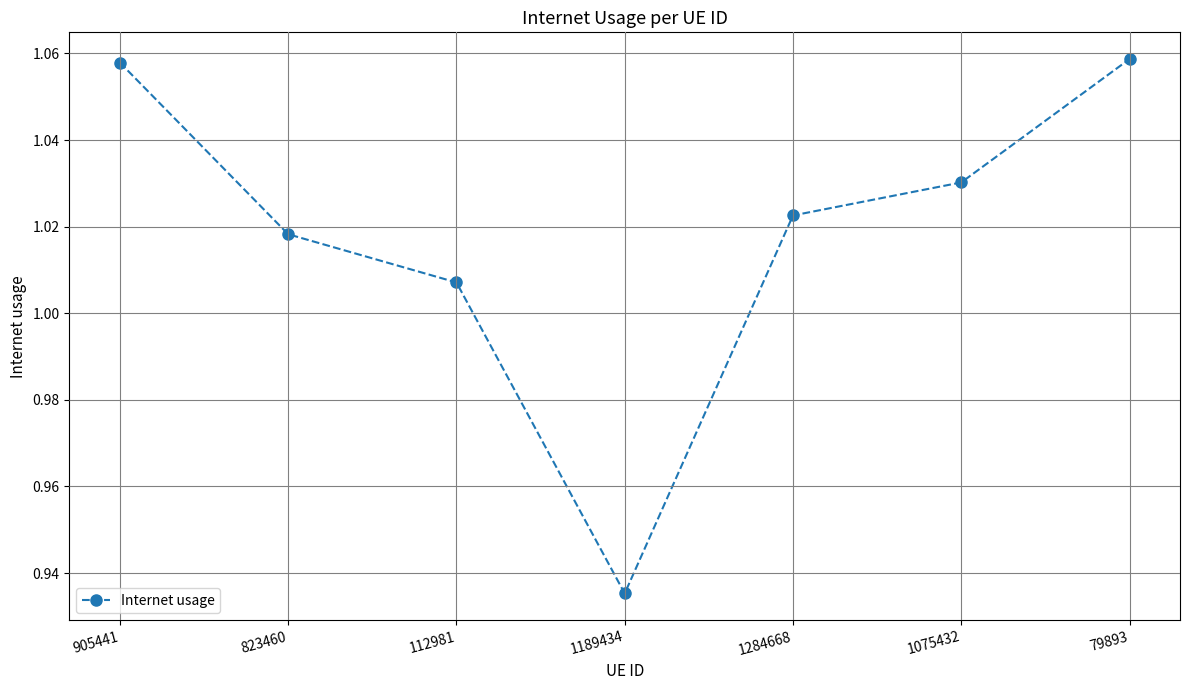

Which label corresponds to the smallest value in the chart?

1189434